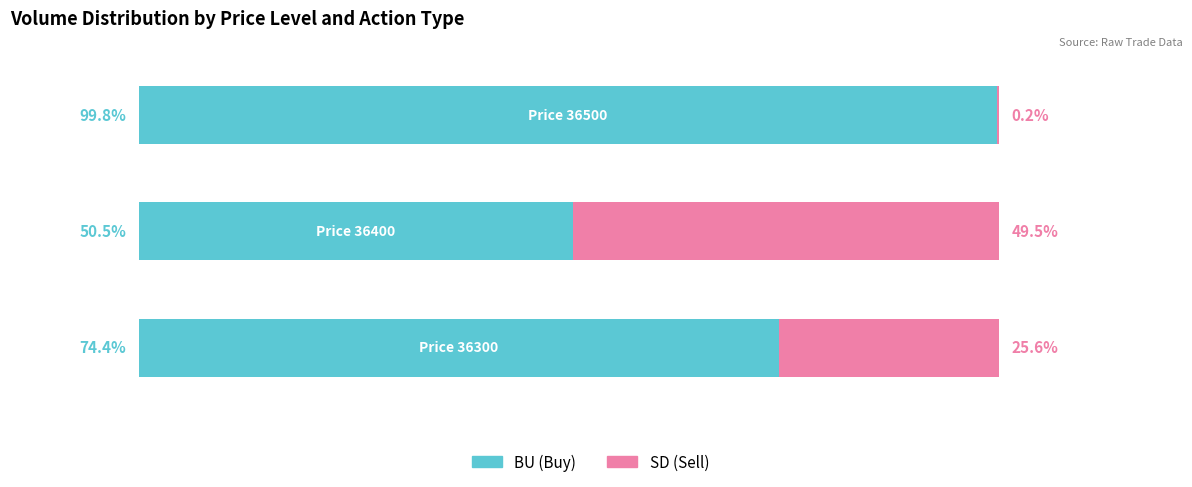

What are all the series names shown in the legend?

BU (Buy), SD (Sell)